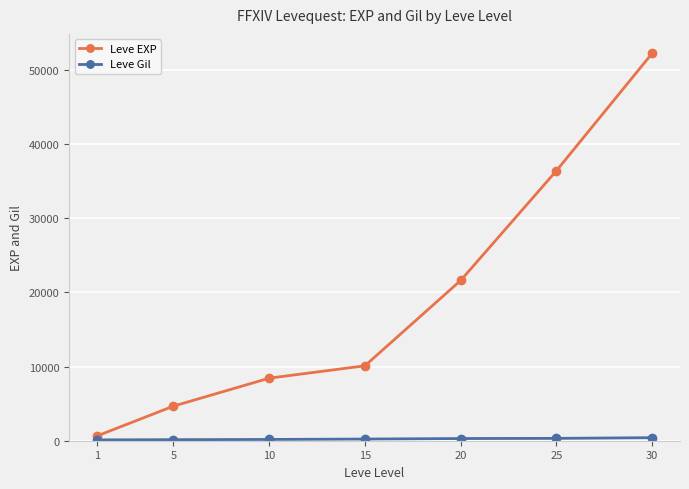

What is the difference between the Leve EXP values at 5 and 30?

47560